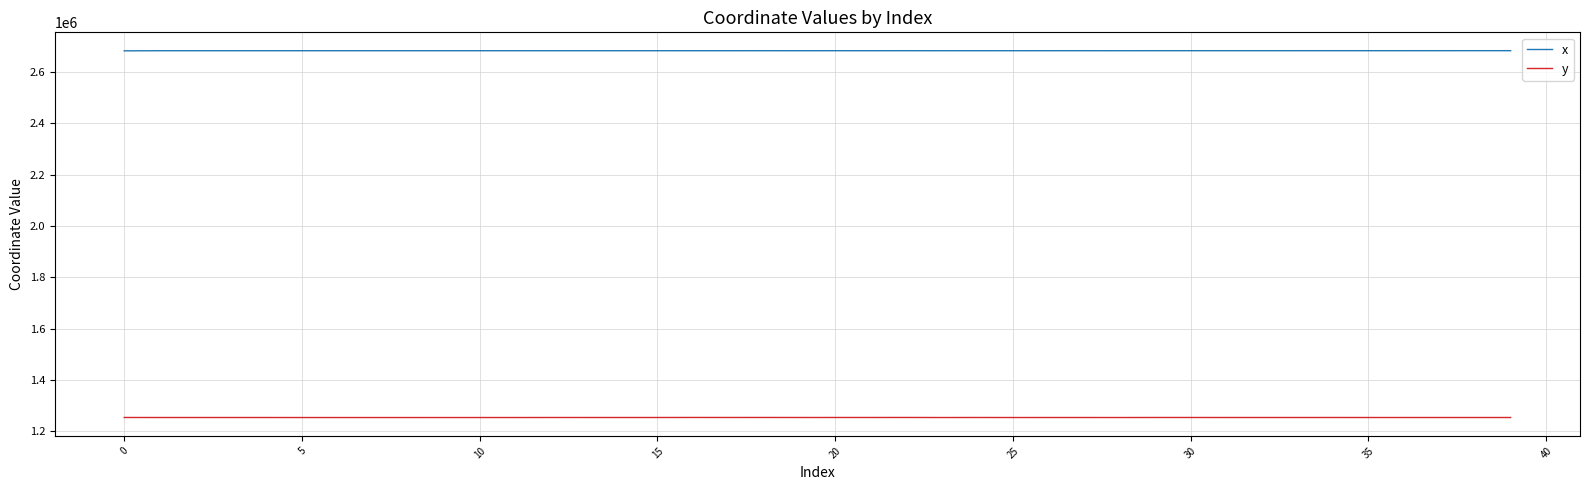

How many lines are shown in the chart?

2